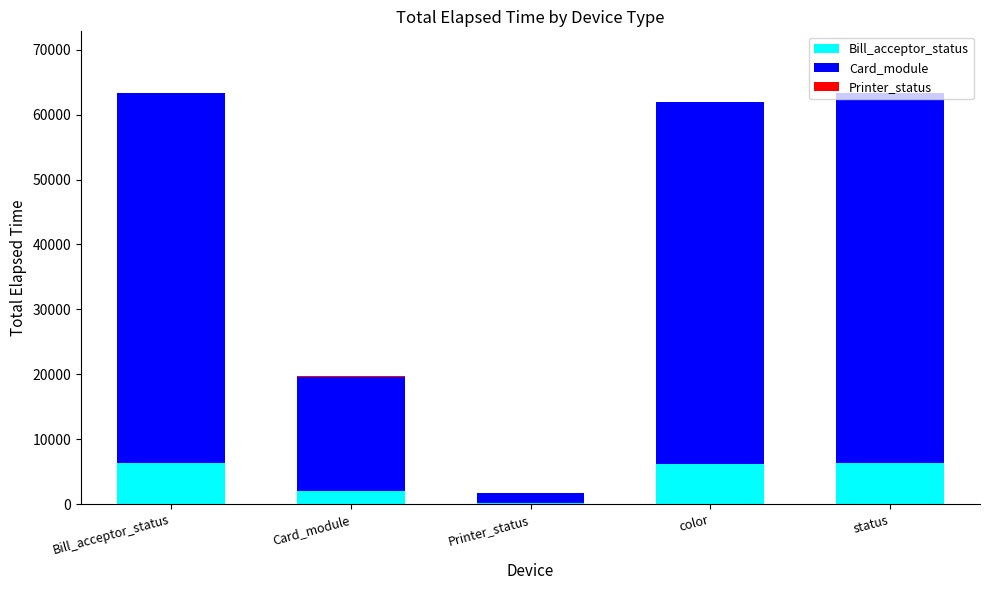

Are the bars horizontal?

No